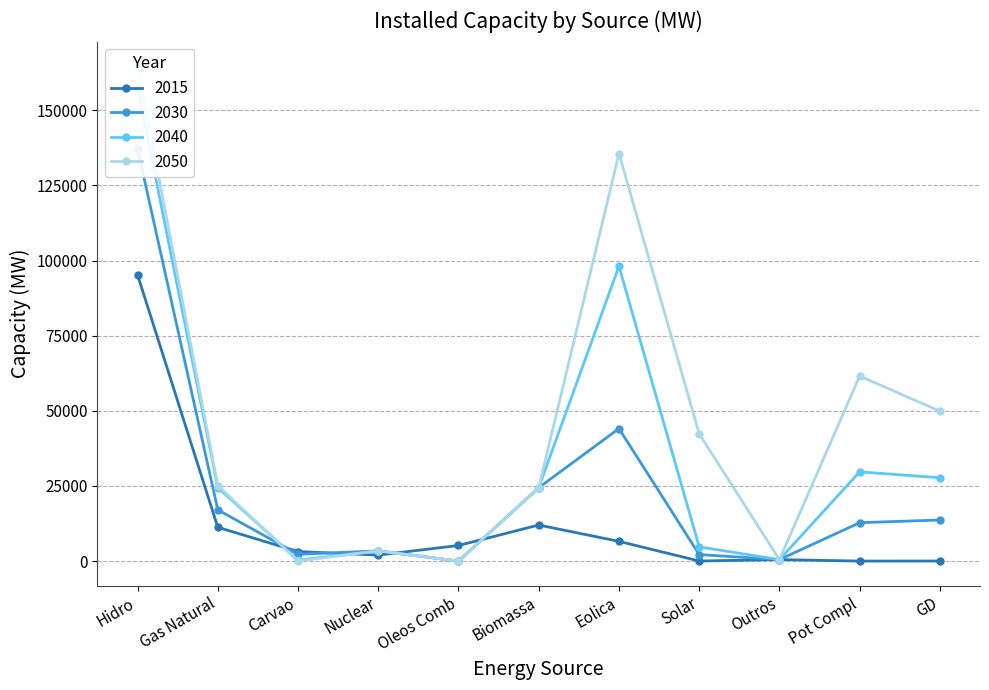

How many lines are shown in the chart?

4